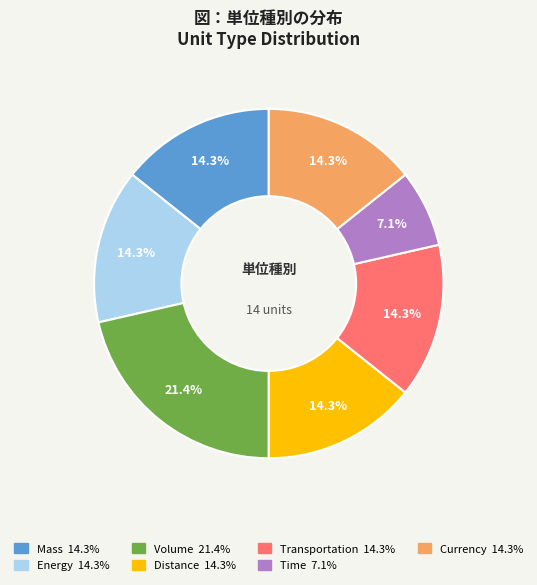

Does any single category account for the majority?

No